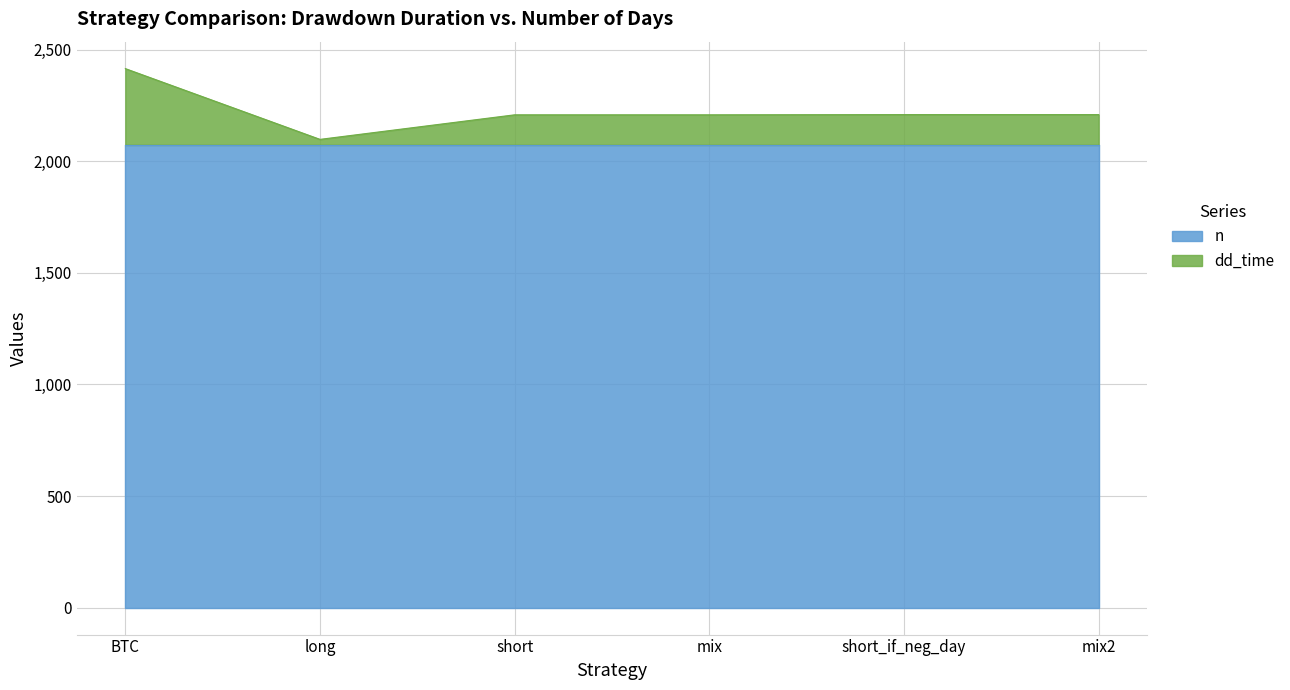

How many lines are shown in the chart?

2